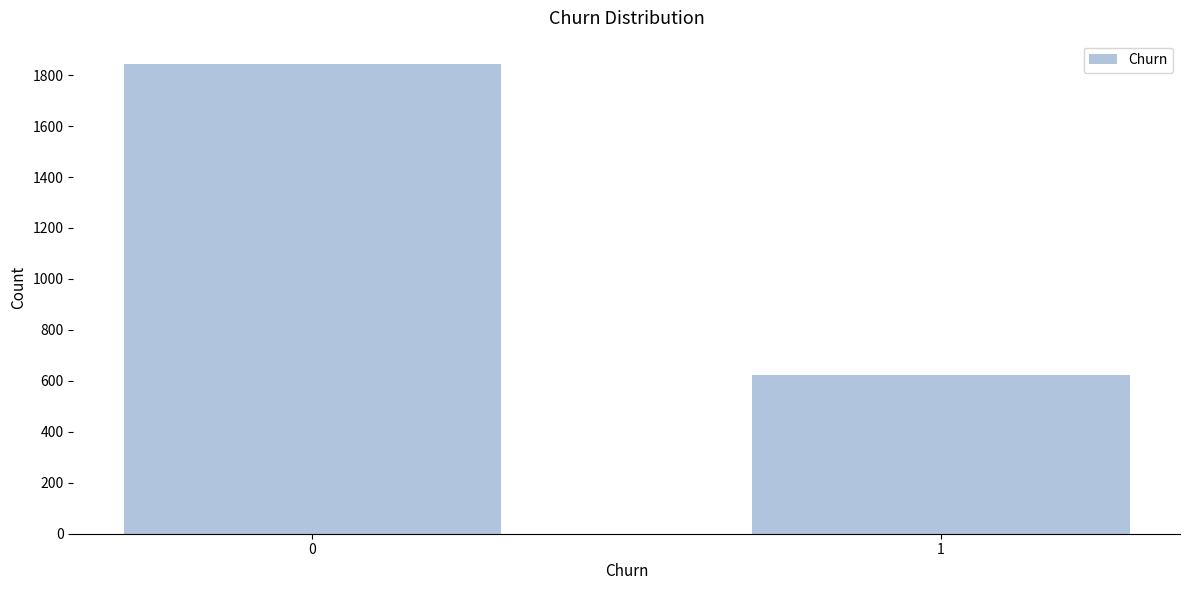

Reading left to right, what are all the values shown in this chart?

1843	623